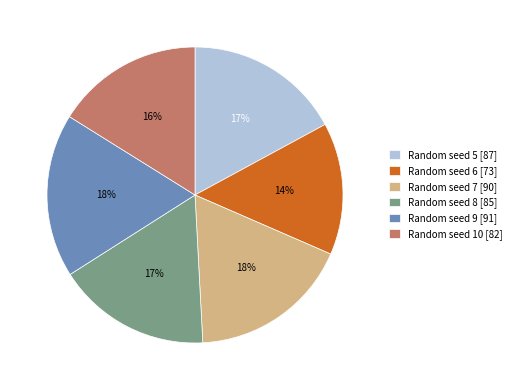

What is the smallest slice in the pie chart?

Random seed 6